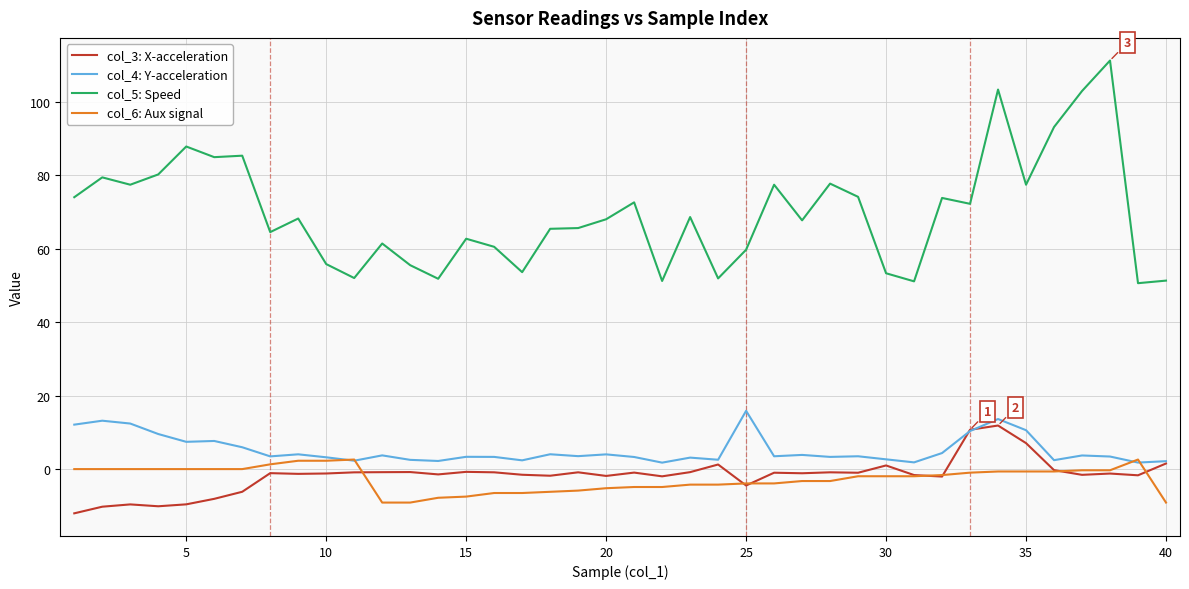

Which series has the widest spread of values?

col_5: Speed